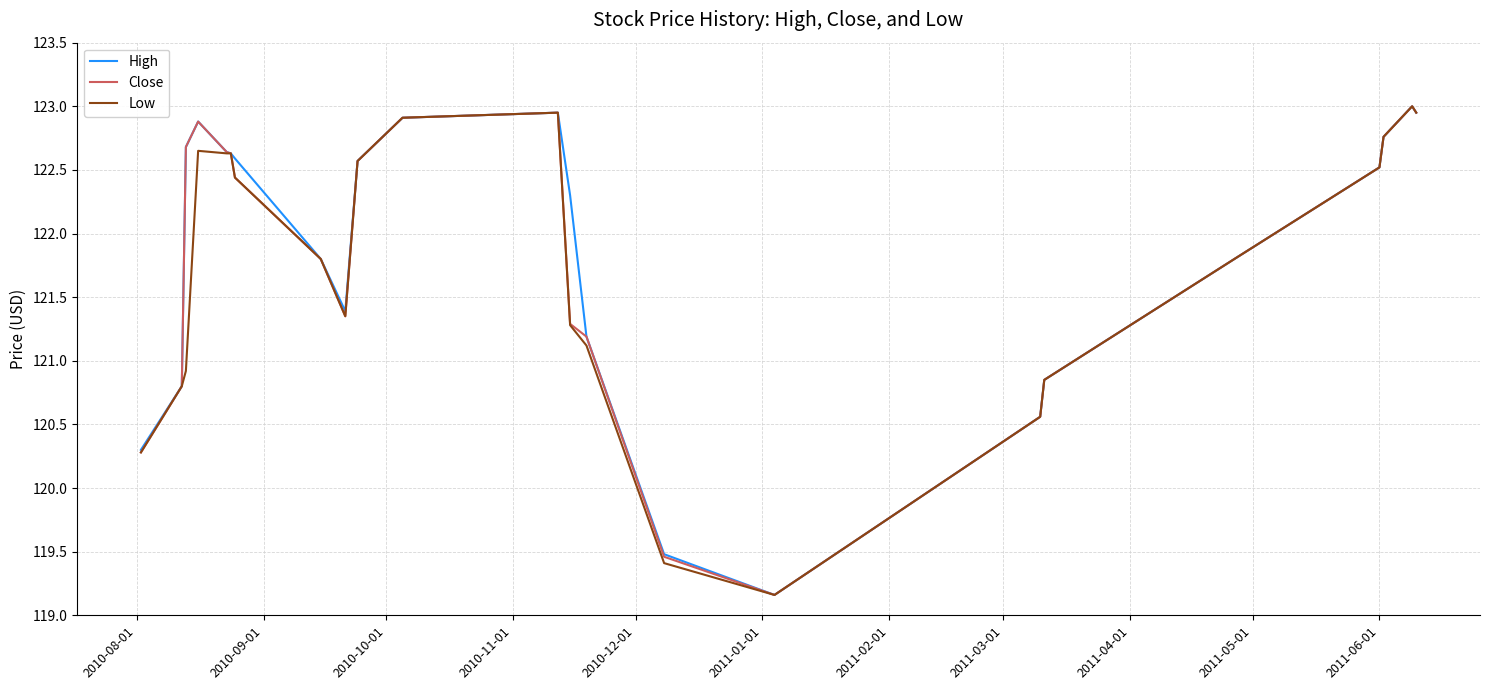

What is the minimum value for Close?

119.2